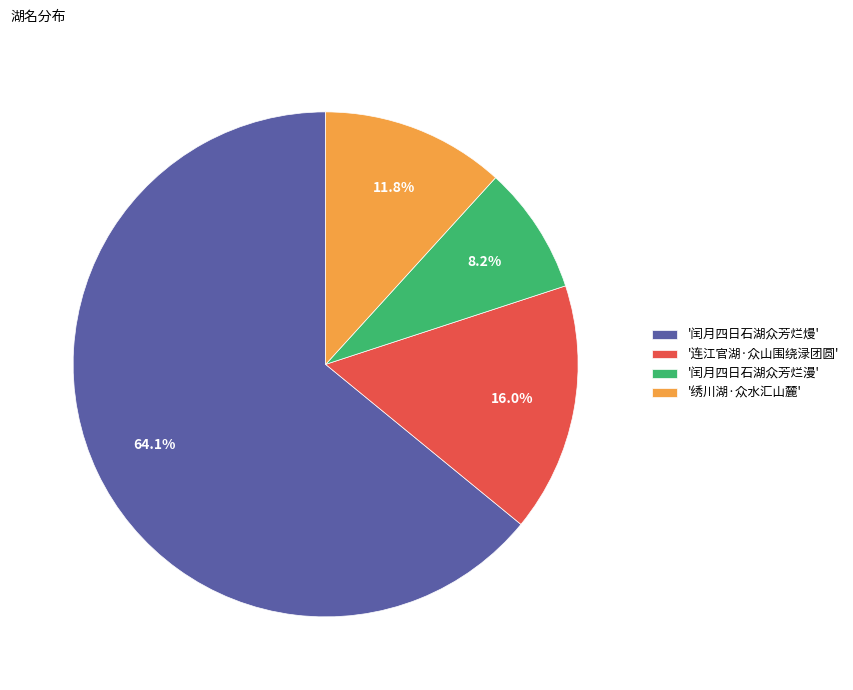

Do '闰月四日石湖众芳烂熳' and '连江官湖·众山围绕渌团圆' together represent more than half of the pie?

Yes